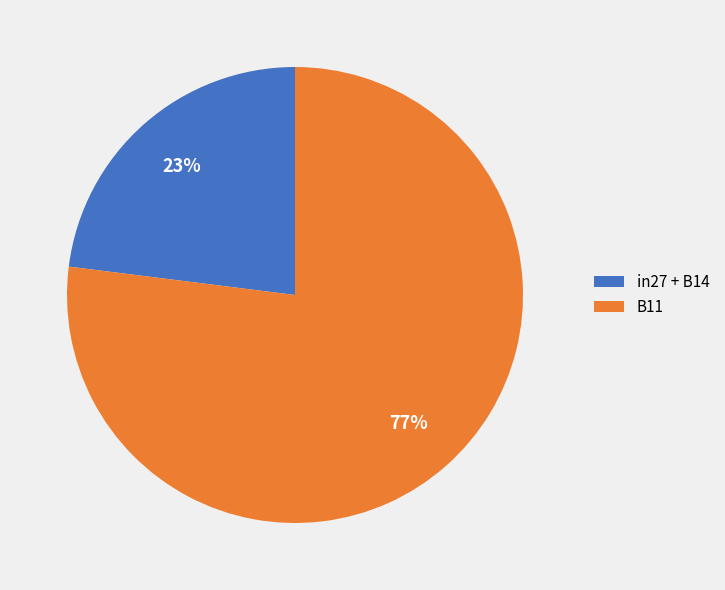

Which has a higher value, in27 + B14 or B11?

B11